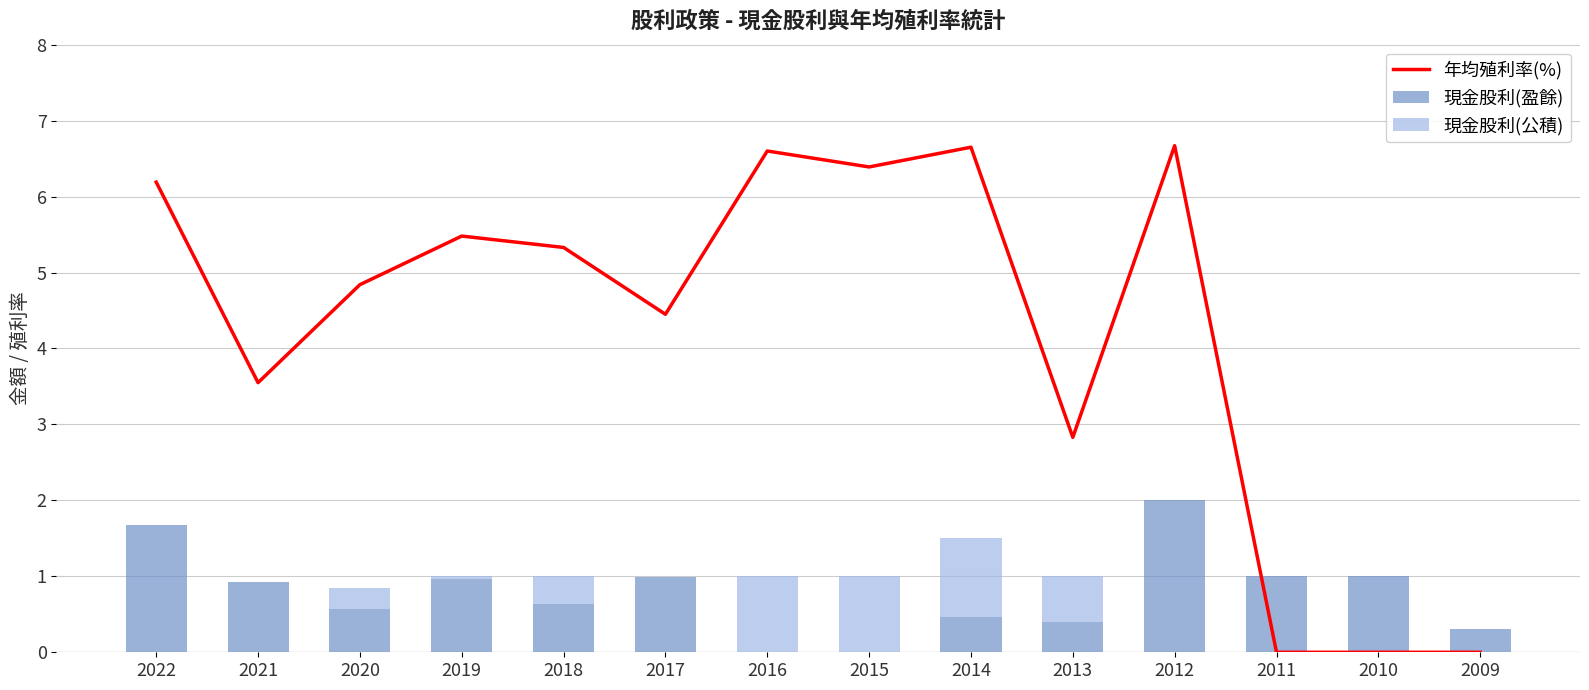

What is the difference between the maximum and minimum values in the 現金股利(盈餘) series?

2.0